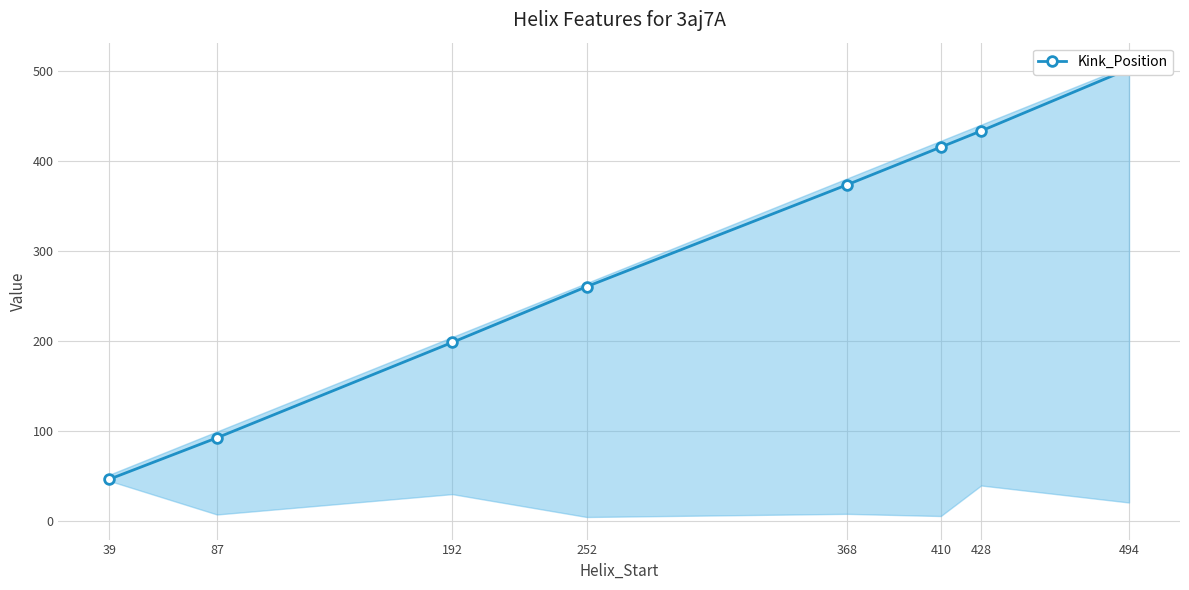

What is the sum of all values?

2319